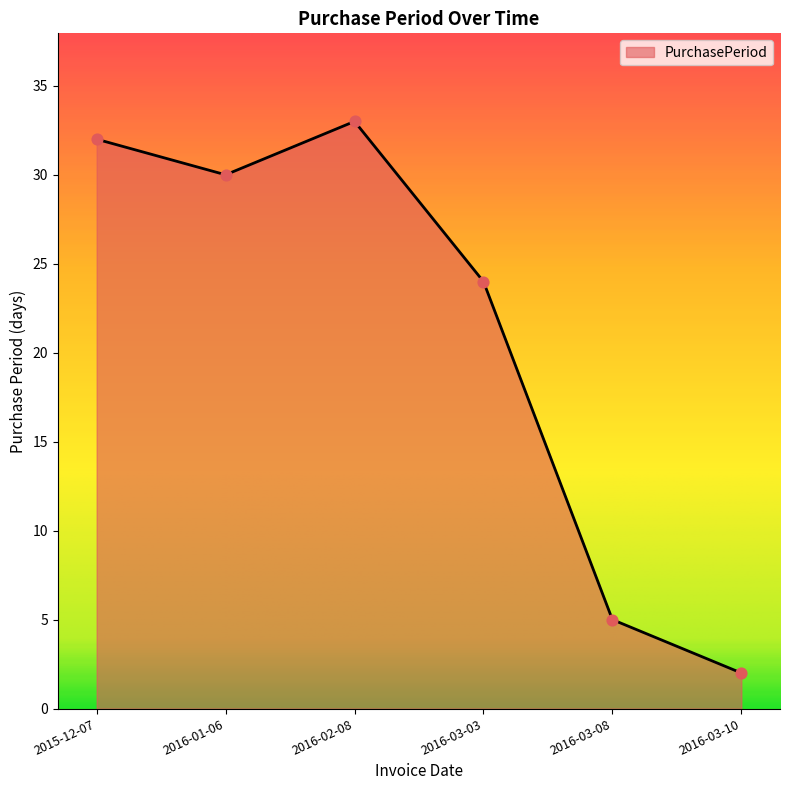

What is the change in value from 2016-02-08 to 2016-03-03?

-9